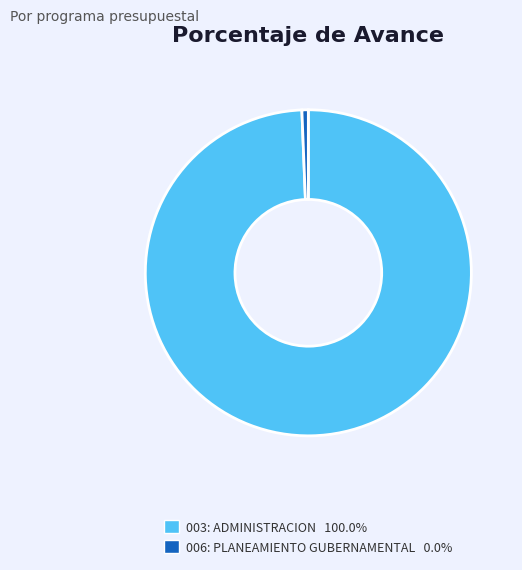

Is it true that 006: PLANEAMIENTO GUBERNAMENTAL is 7% of the pie?

False